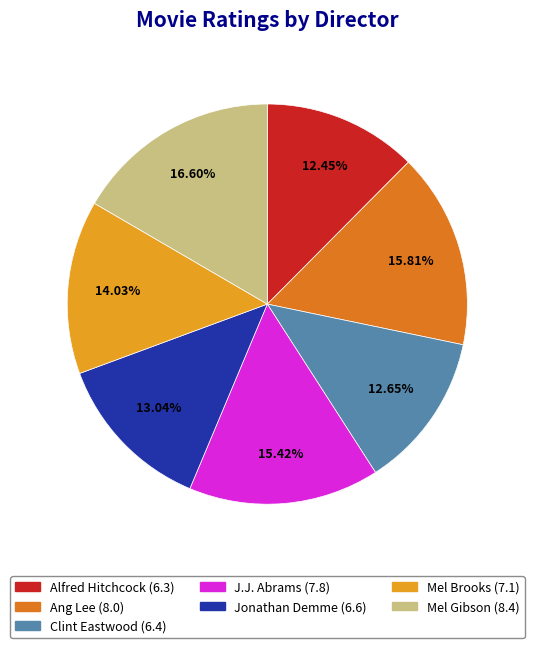

Is there any slice that represents more than half of the pie?

No